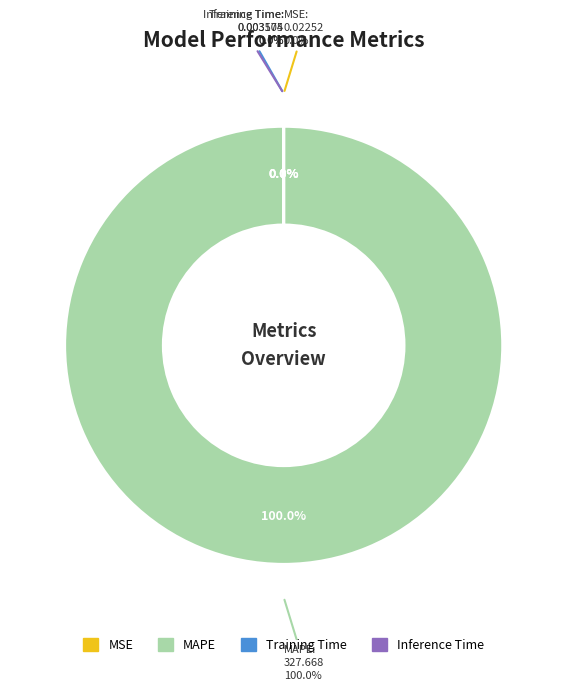

Does any single category account for the majority?

Yes